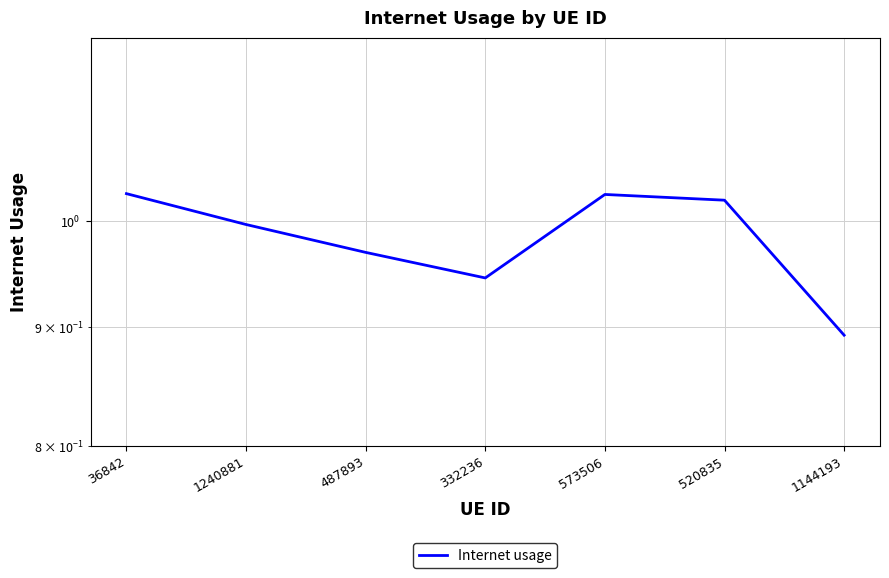

The value at 487893 is 1.3. True or false?

False